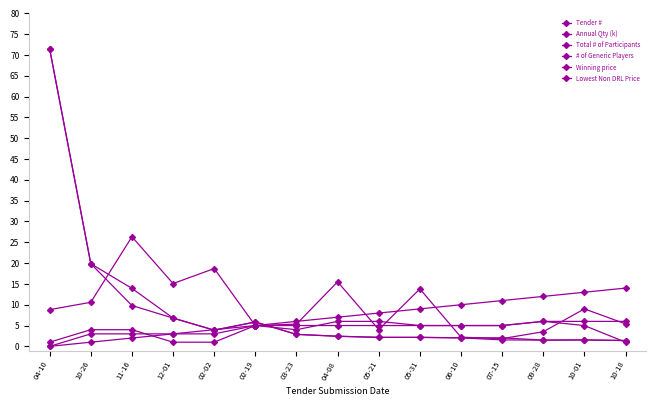

How many categories are shown in the chart?

15